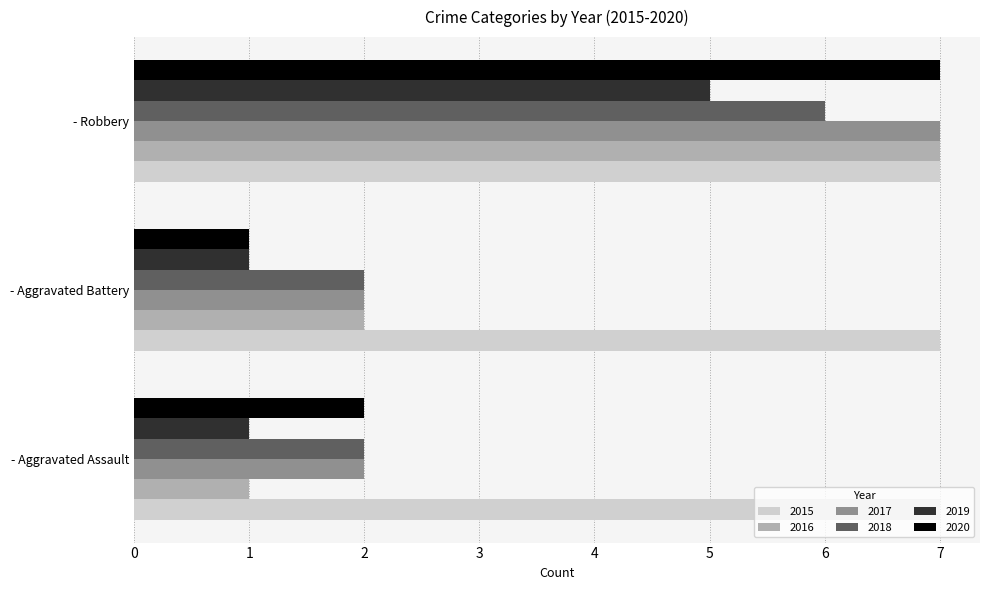

At how many categories does at least one series exceed 4?

3